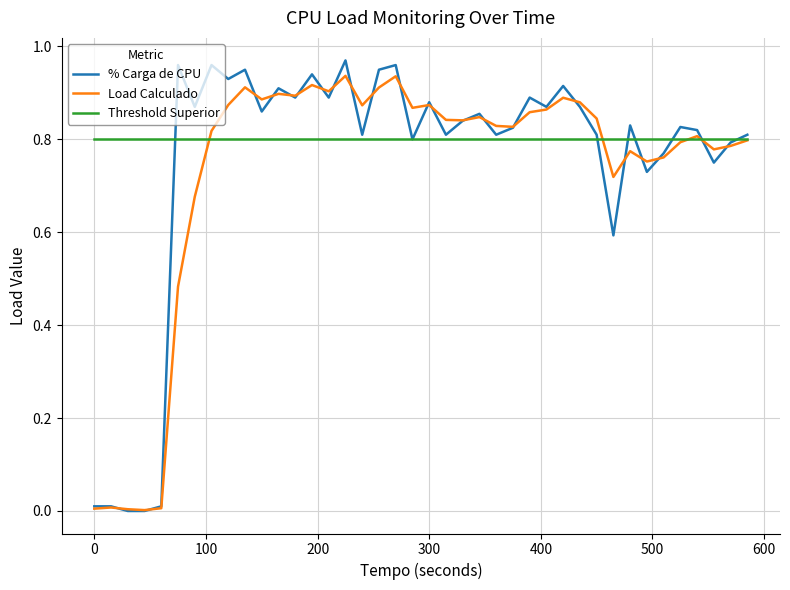

Which series has the largest total across all categories?

Threshold Superior